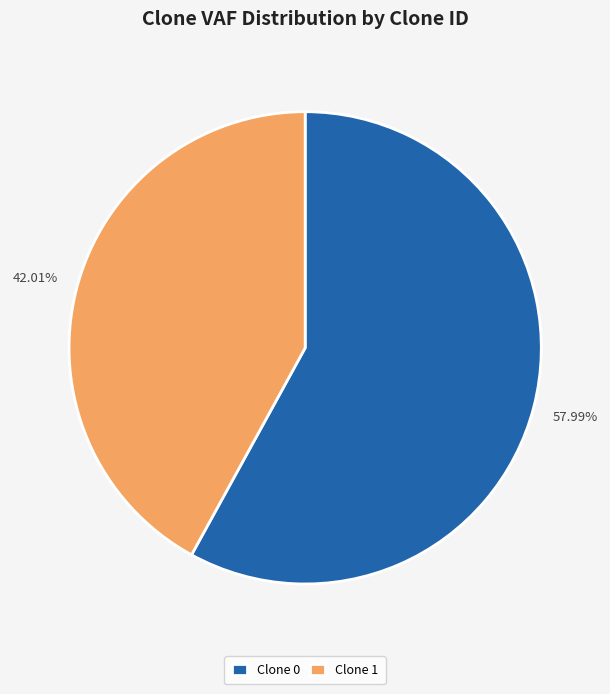

Combined, do Clone 0 and Clone 1 account for over 50%?

Yes